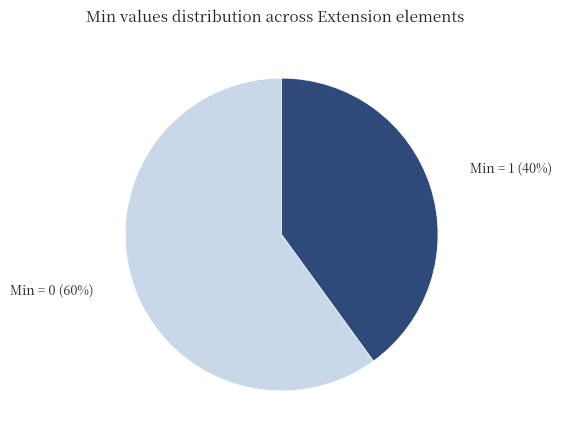

How many slices are in this pie chart?

2